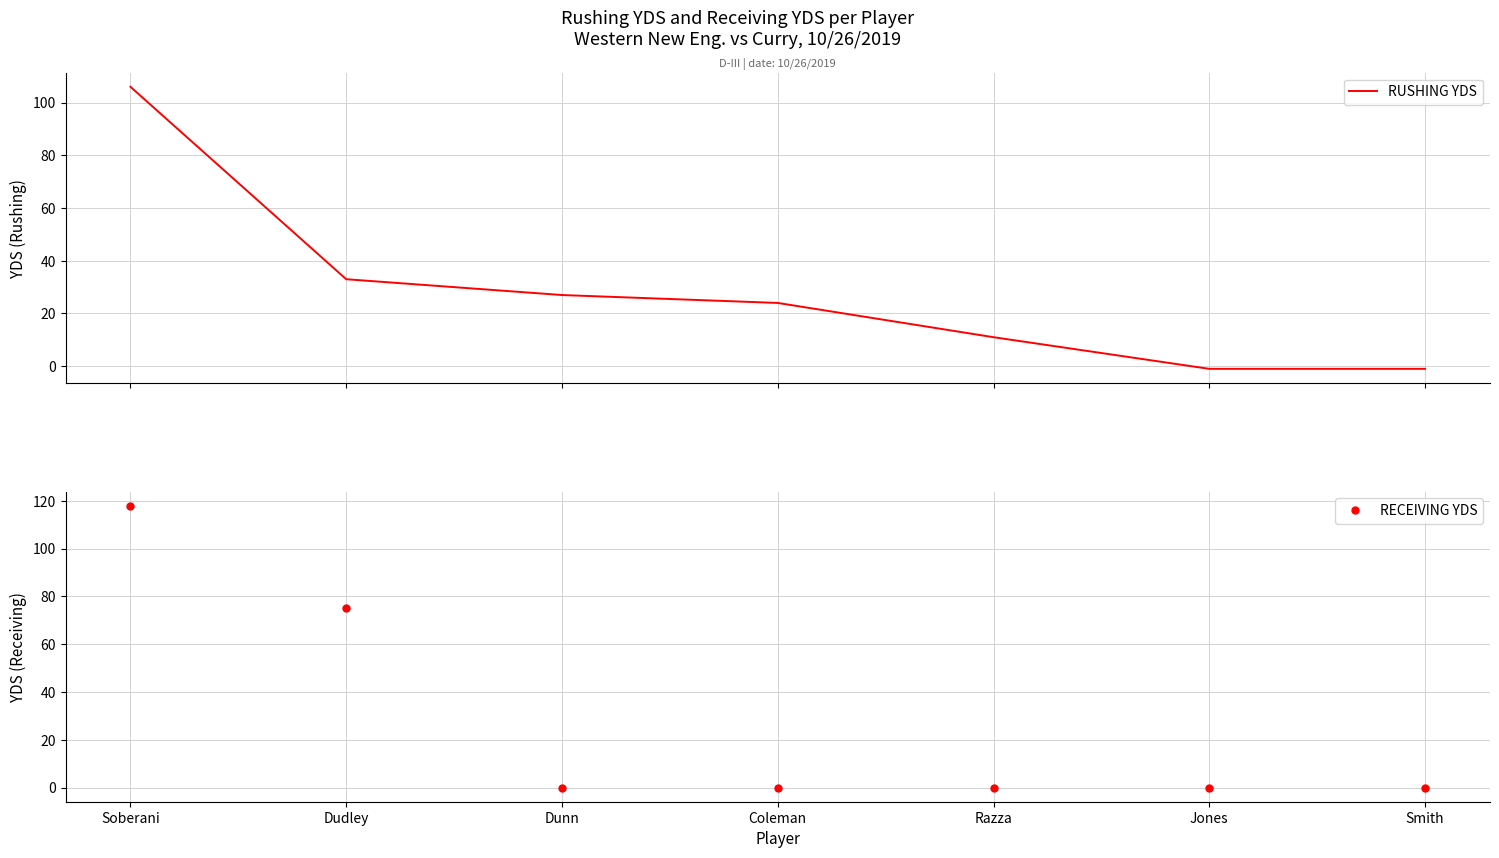

What is the label of the 2nd point from the left?

Dudley